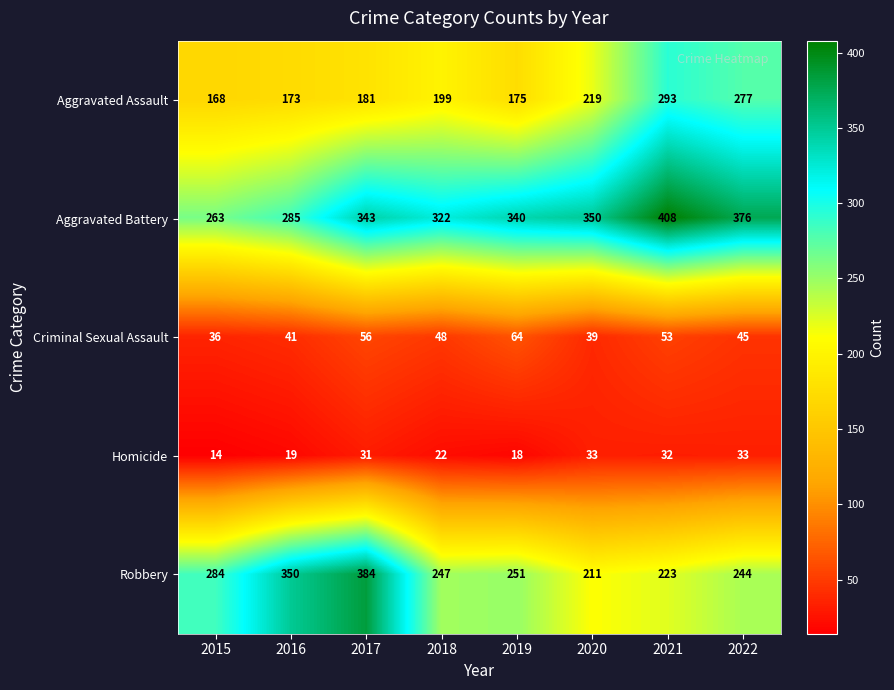

Rank the categories by Aggravated Battery value from lowest to highest.

2015, 2016, 2018, 2019, 2017, 2020, 2022, 2021